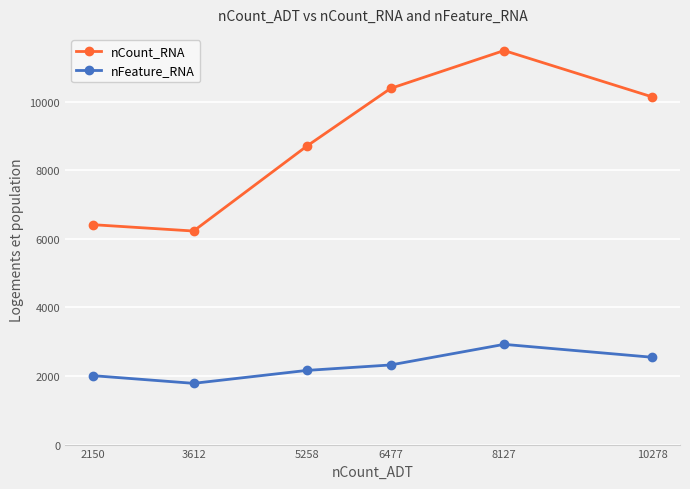

What is the value of the nCount_RNA point at the 6th from the left?

10141